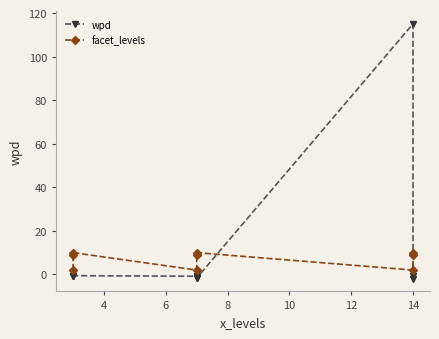

Does the chart display data point markers on the line(s)?

Yes